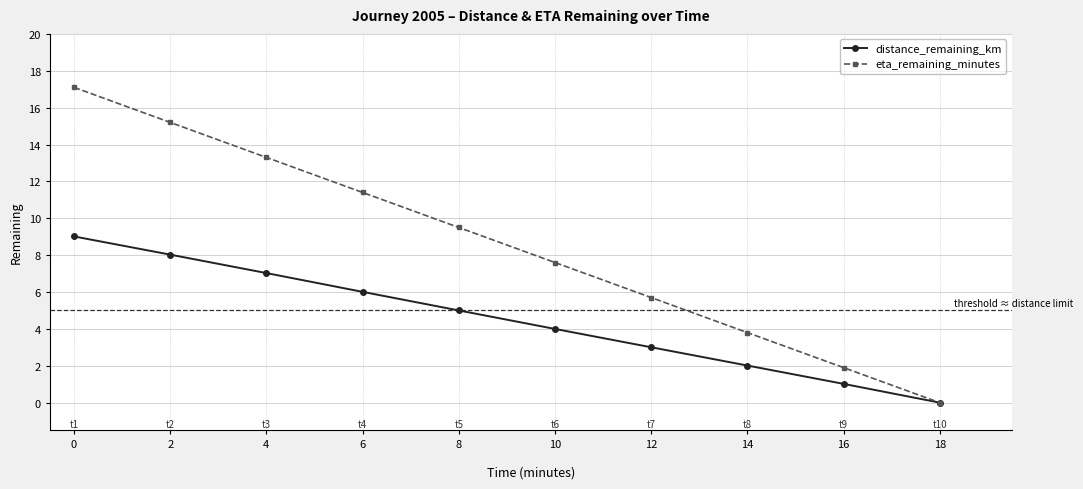

At which category is the sum across all series the highest?

0